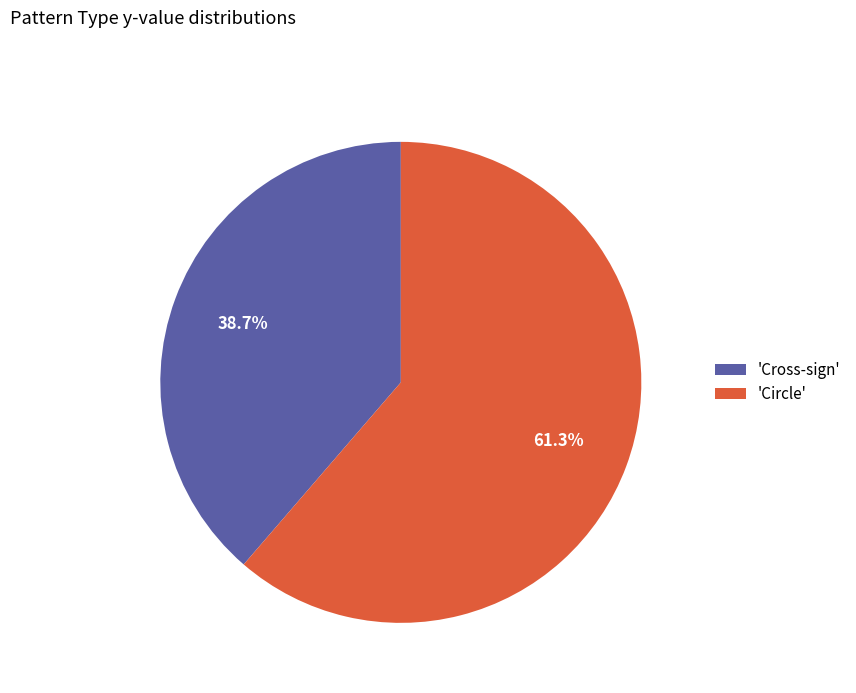

Which slice is the smallest?

'Cross-sign'